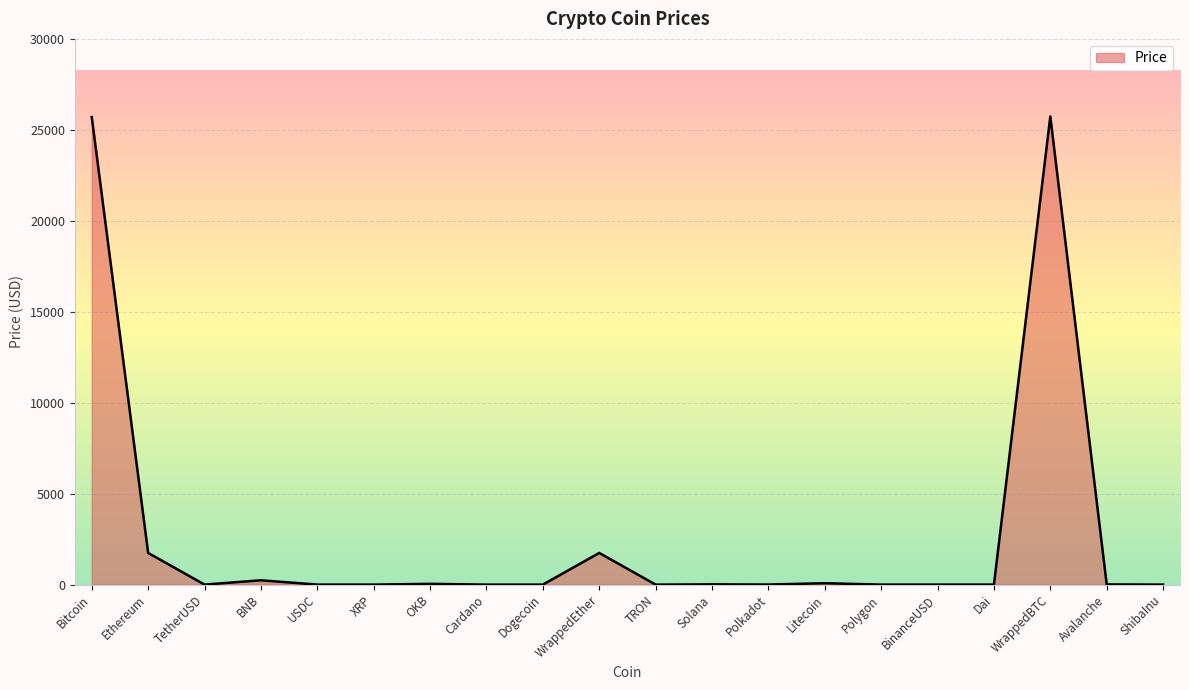

What is the difference between the second highest and second lowest values?

25697.0